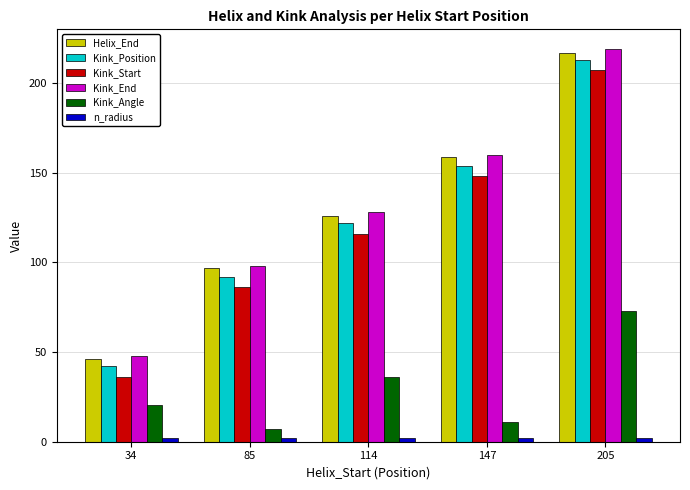

The Kink_End series shows 192.5 at 114. True or false?

False